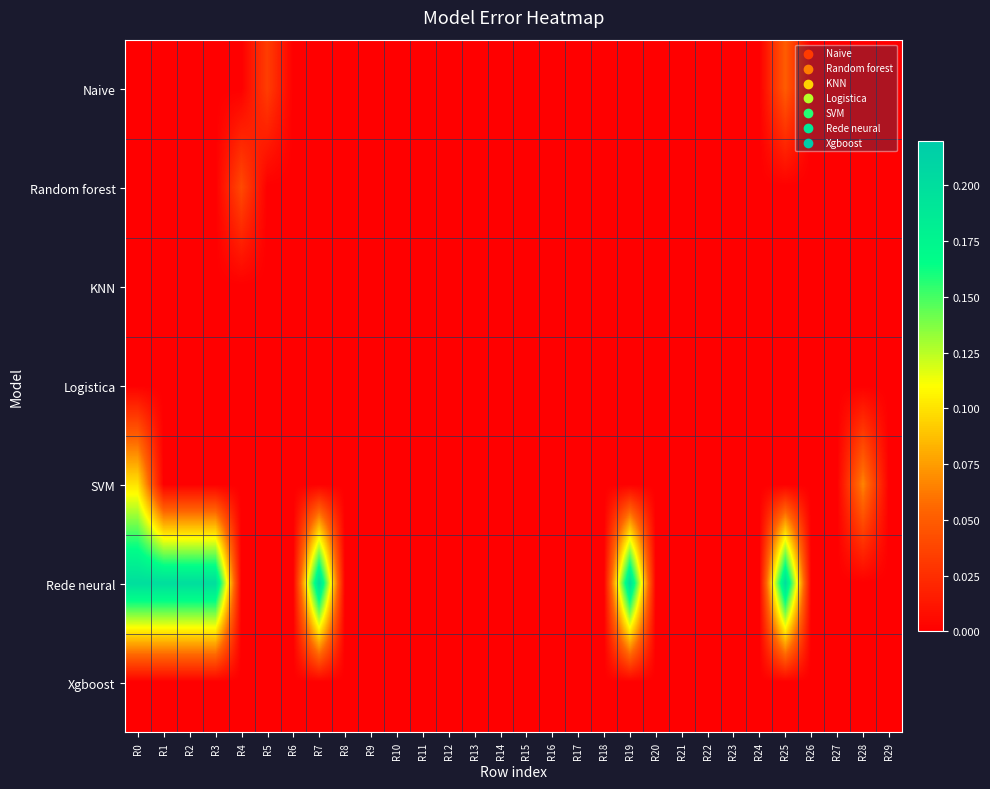

Between R3 and R1, which is larger?

R3